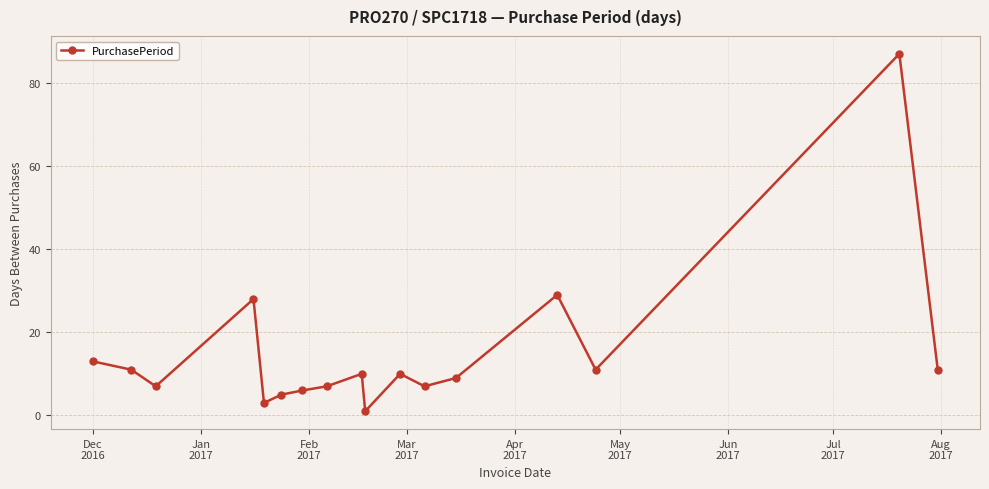

What is the difference between the maximum and minimum values?

86